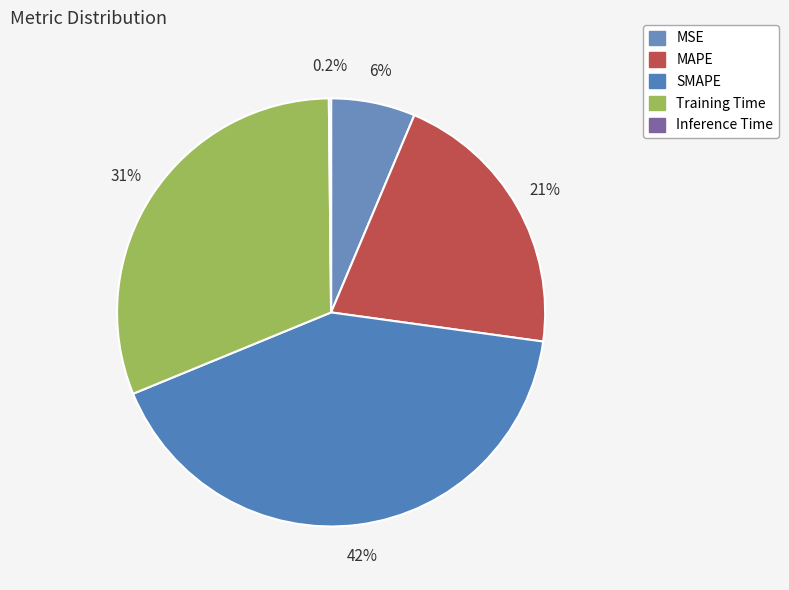

Is there any slice that represents more than half of the pie?

No